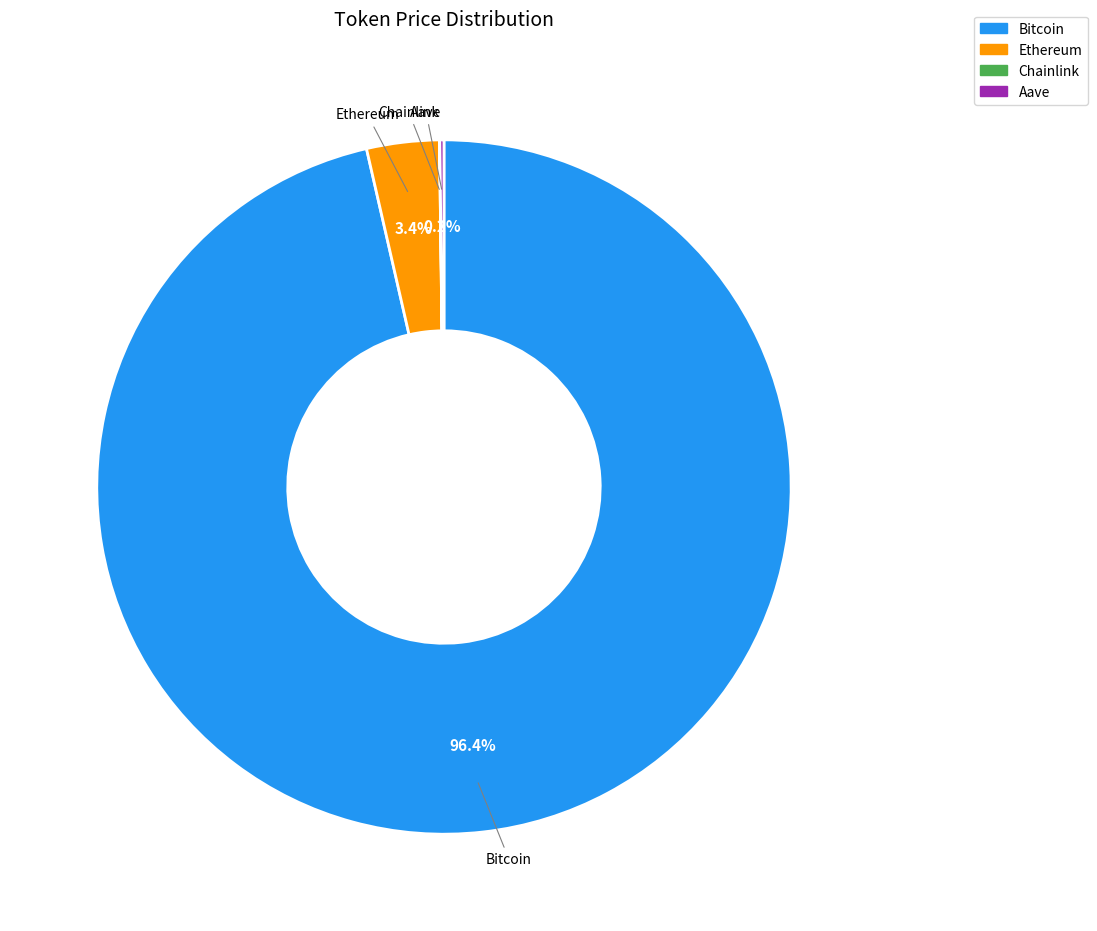

Which slice is the largest?

Bitcoin